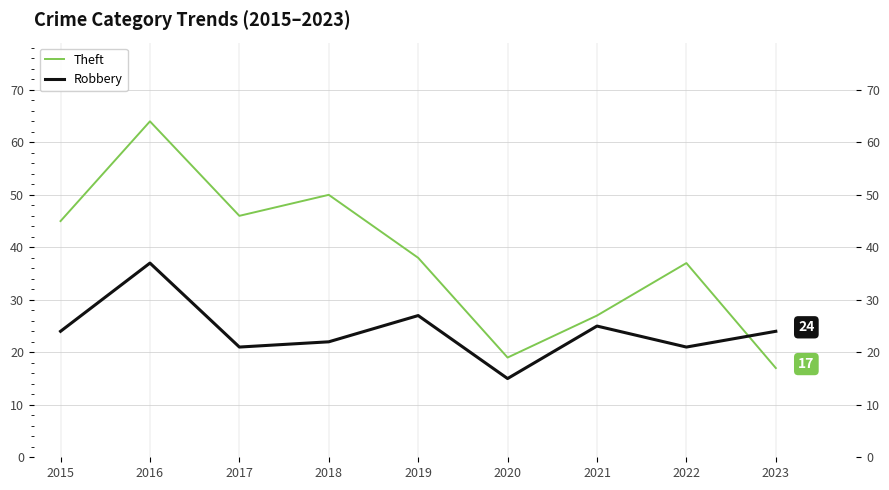

Where is the first local maximum for Robbery?

2016